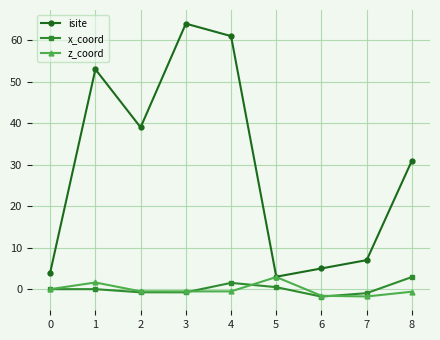

At 4, list the series in order from largest to smallest.

isite, x_coord, z_coord